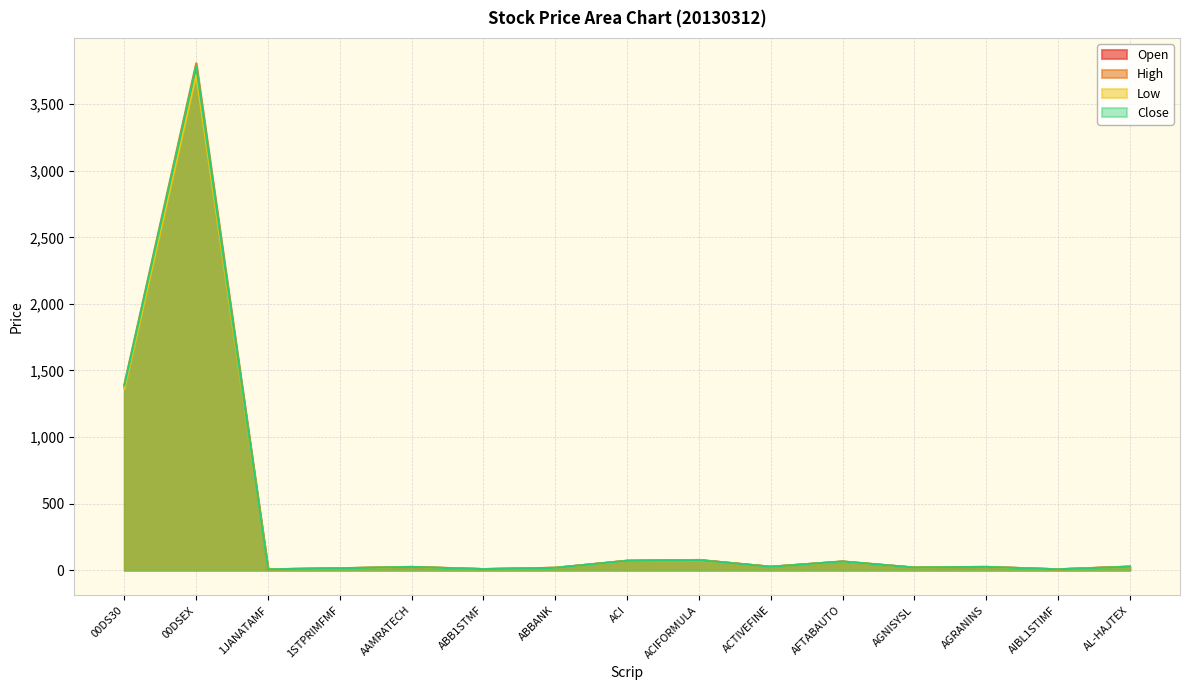

Reading left to right, what are all the values shown in this chart?

Open: 00DS30=1375.6	00DSEX=3762.0	1JANATAMF=5.6	1STPRIMFMF=13.3	AAMRATECH=22.4	ABB1STMF=7.2	ABBANK=16.9	ACI=69.5	ACIFORMULA=75.7	ACTIVEFINE=25.0	AFTABAUTO=63.4	AGNISYSL=18.4	AGRANINS=22.6	AIBL1STIMF=5.6	AL-HAJTEX=26.0
High: 00DS30=1395.8	00DSEX=3807.7	1JANATAMF=5.7	1STPRIMFMF=13.9	AAMRATECH=23.8	ABB1STMF=7.2	ABBANK=17.0	ACI=70.6	ACIFORMULA=75.7	ACTIVEFINE=25.2	AFTABAUTO=64.7	AGNISYSL=19.1	AGRANINS=24.2	AIBL1STIMF=5.6	AL-HAJTEX=26.0
Low: 00DS30=1361.0	00DSEX=3723.3	1JANATAMF=5.4	1STPRIMFMF=13.0	AAMRATECH=22.4	ABB1STMF=7.0	ABBANK=16.4	ACI=68.3	ACIFORMULA=72.8	ACTIVEFINE=24.3	AFTABAUTO=63.1	AGNISYSL=18.4	AGRANINS=22.6	AIBL1STIMF=5.6	AL-HAJTEX=24.7
Close: 00DS30=1387.8	00DSEX=3787.9	1JANATAMF=5.4	1STPRIMFMF=13.5	AAMRATECH=23.3	ABB1STMF=7.1	ABBANK=16.8	ACI=69.8	ACIFORMULA=74.4	ACTIVEFINE=24.5	AFTABAUTO=64.4	AGNISYSL=18.9	AGRANINS=23.6	AIBL1STIMF=5.6	AL-HAJTEX=24.9